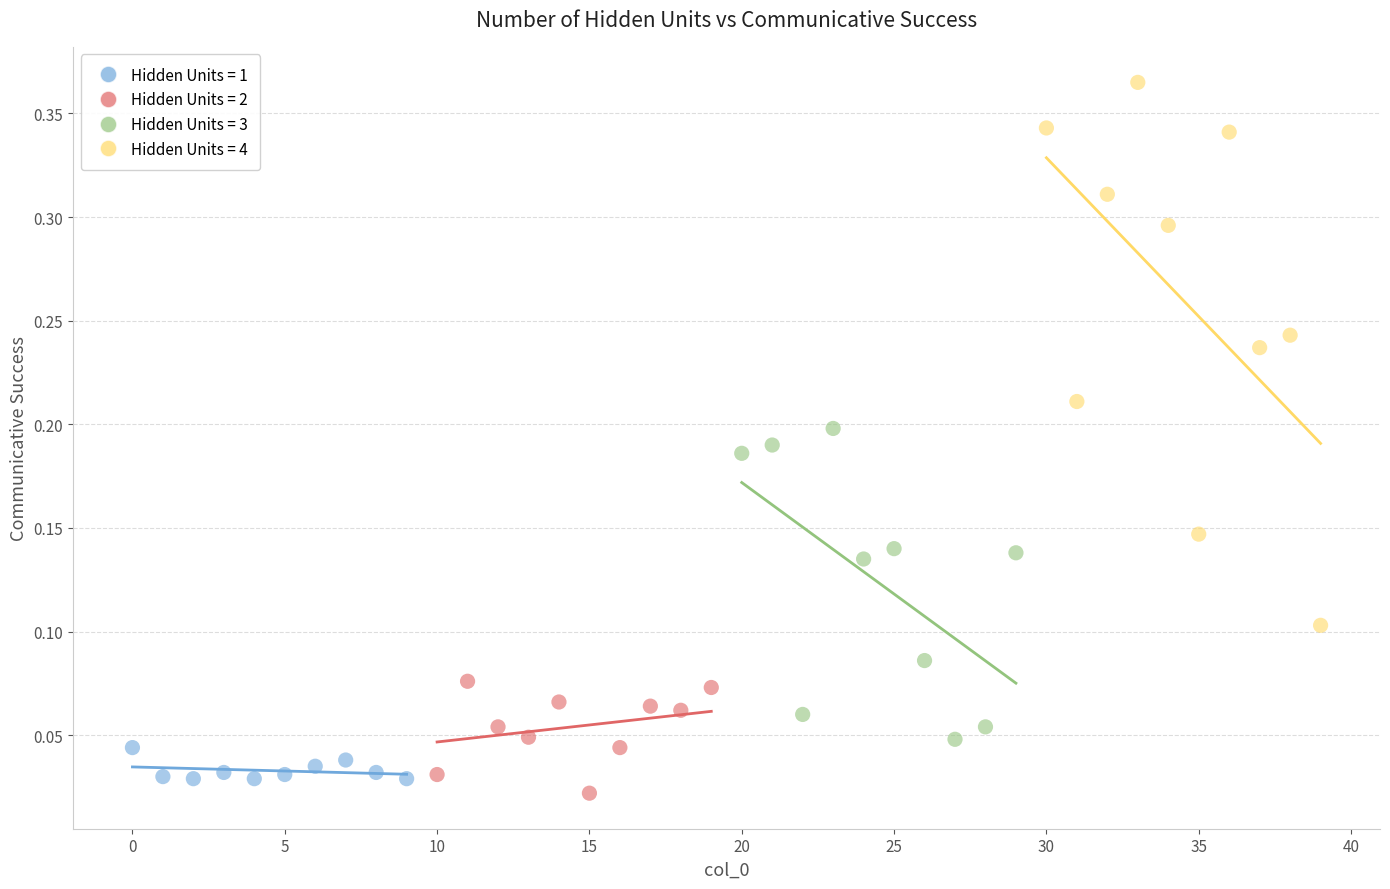

Which series has the widest spread of Y values?

Hidden Units = 4